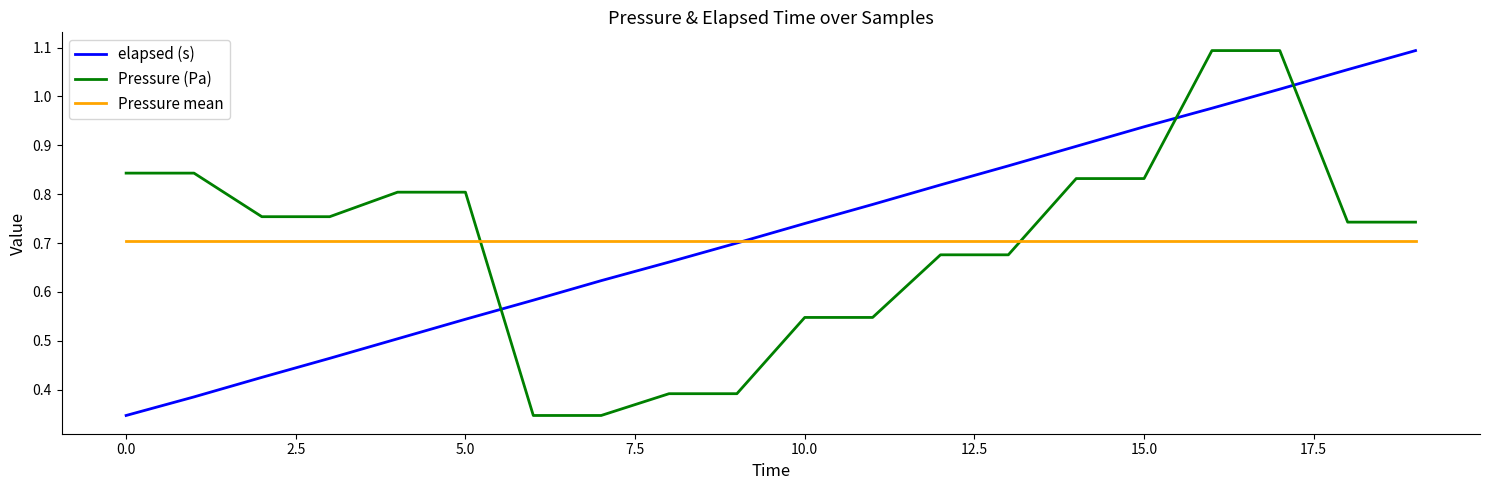

Which series ends up on top after the final intersection of Pressure (Pa) and elapsed (s)?

elapsed (s)